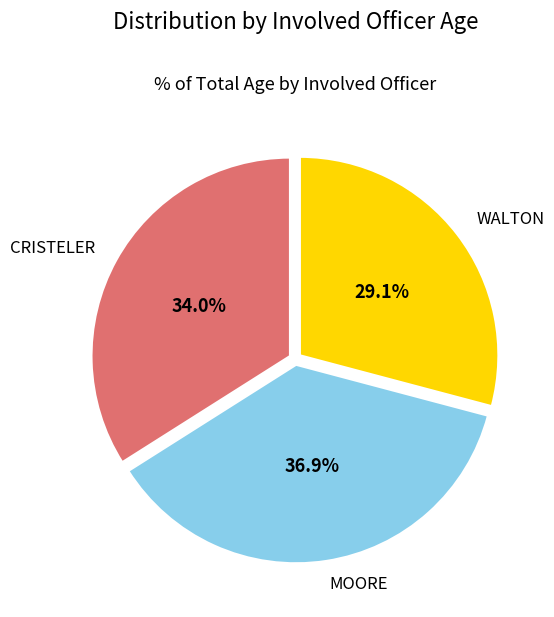

What portion of the pie excludes MOORE?

63.1%